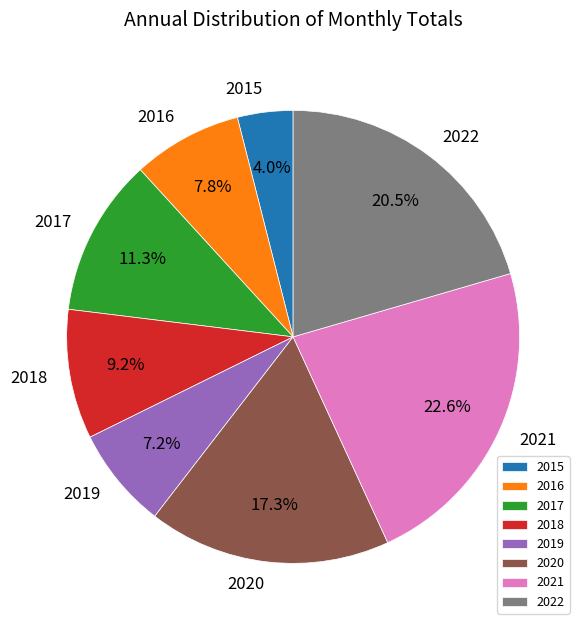

The 2018 slice represents 24% of the pie. True or false?

False